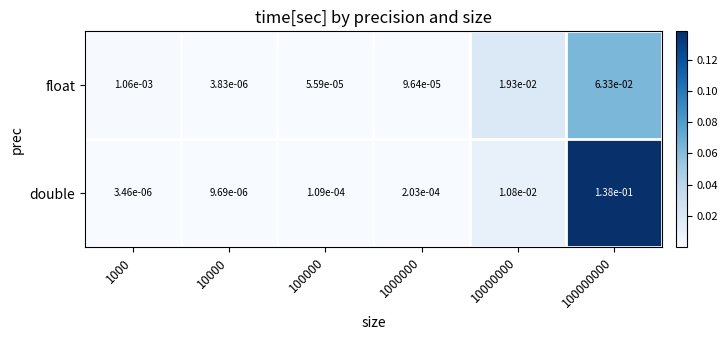

Is the value of double at 100000 greater than the value of float at 10000000?

No